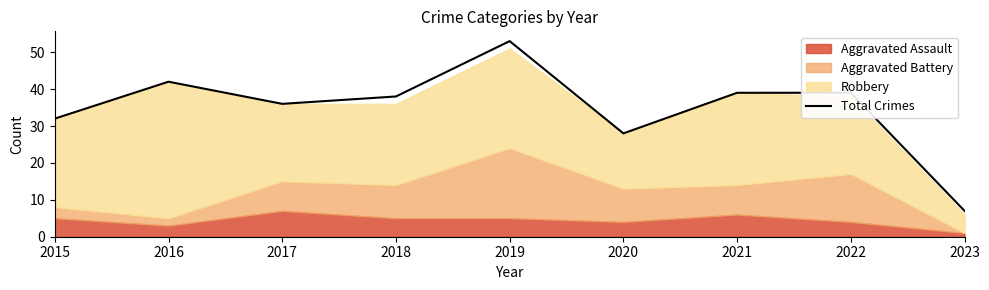

Rank the categories by value from lowest to highest.

2023, 2020, 2015, 2017, 2018, 2021, 2022, 2016, 2019